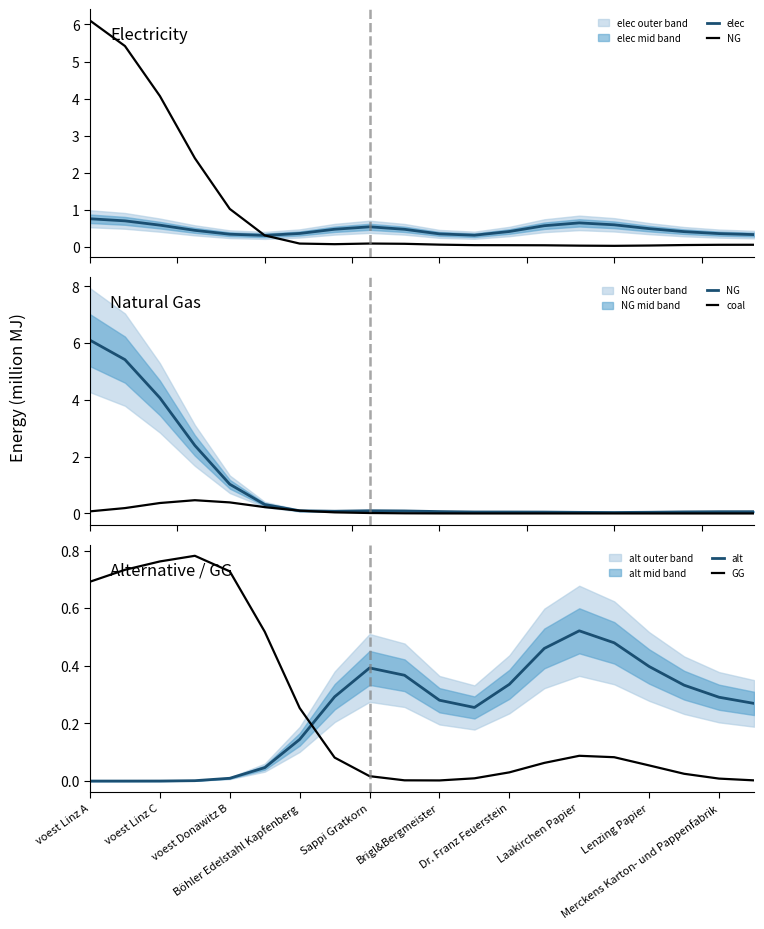

Is the value of alt at Laakirchen Papier greater than the value of coal at Lenzing Papier?

Yes